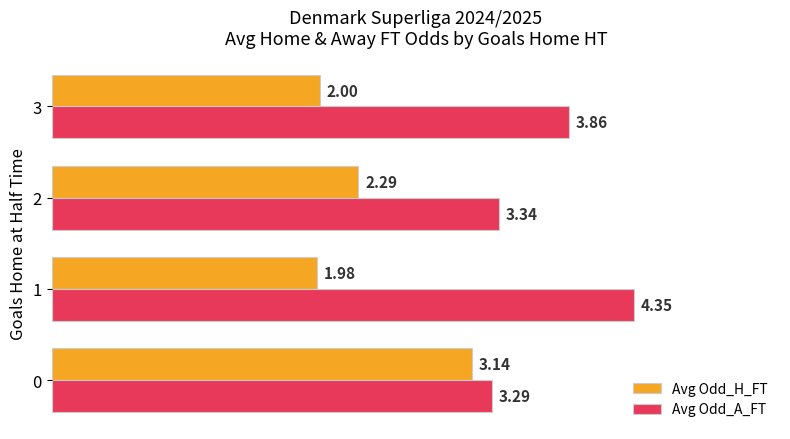

What is the sum of the Avg Odd_H_FT values at 3 and 0?

5.1